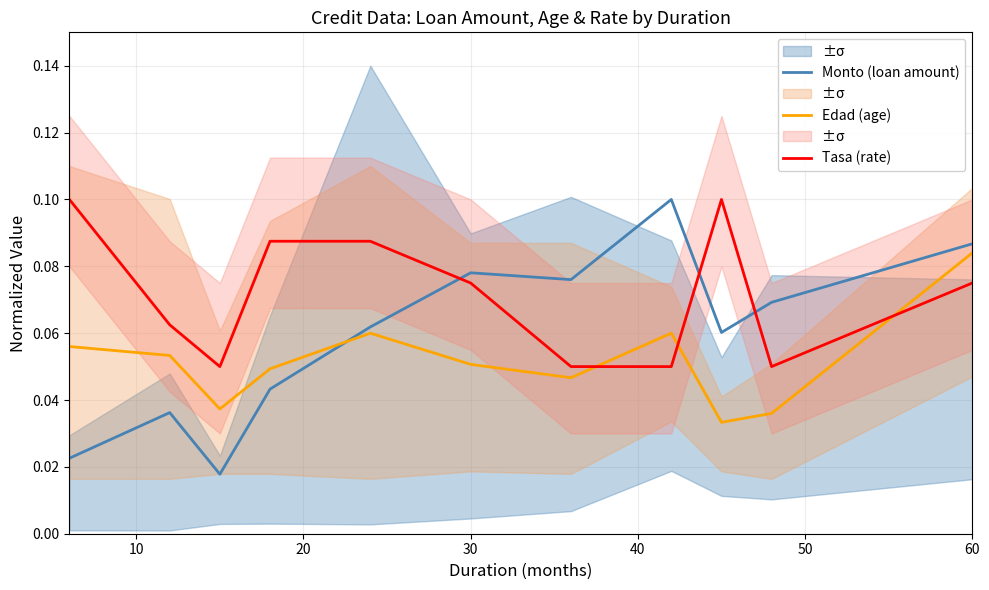

How many times do Edad (age) and Tasa (rate) cross each other?

3